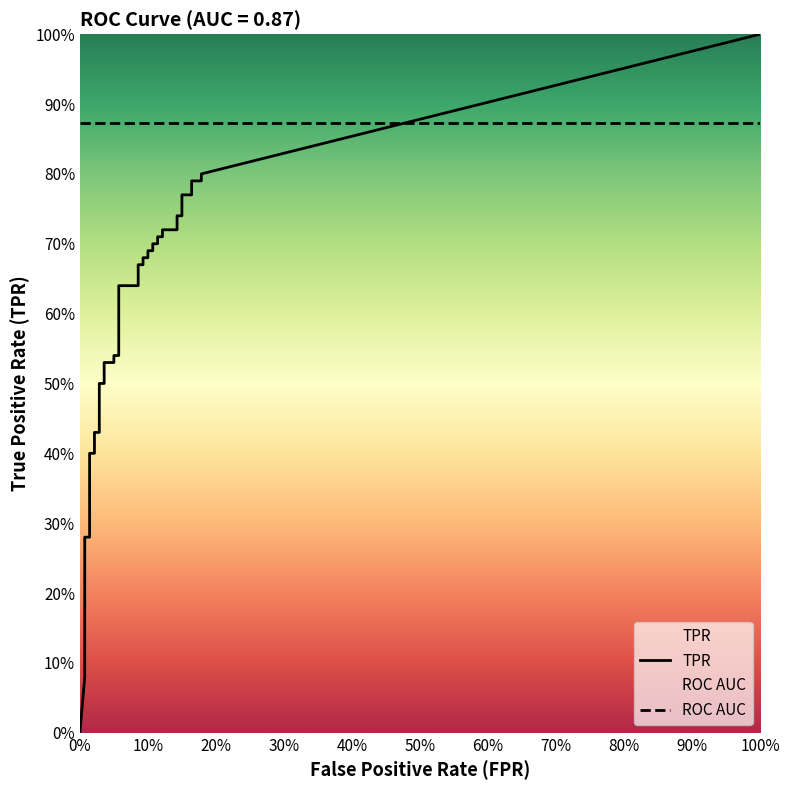

At how many categories does at least one series exceed 0?

39